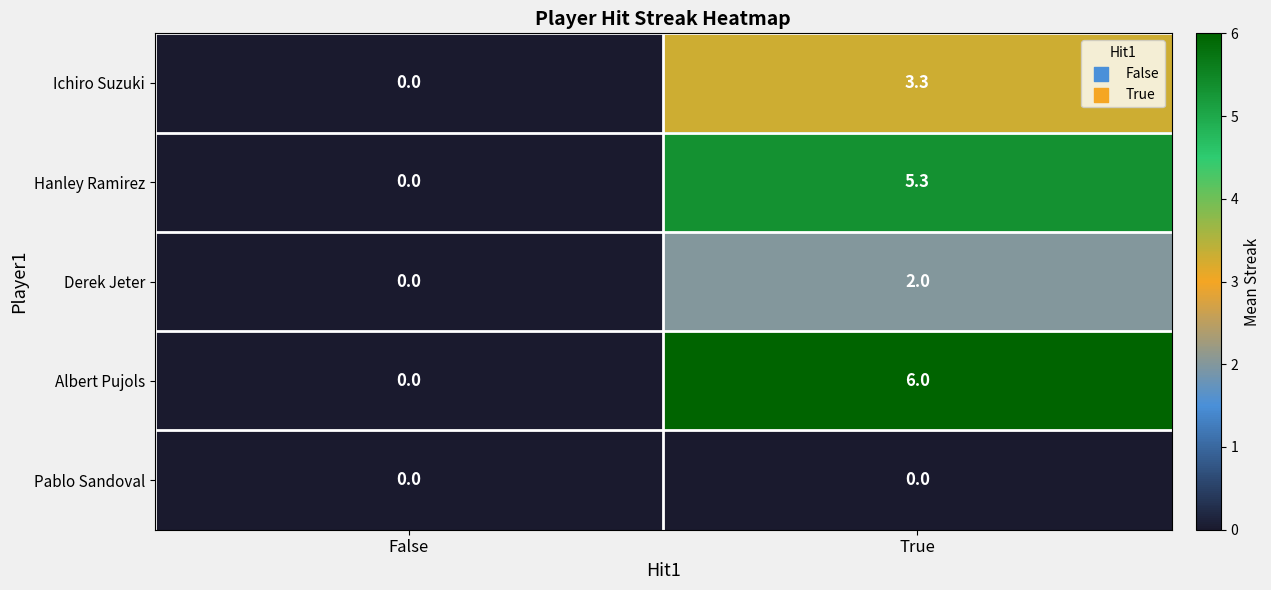

Rank the series at True from lowest to highest value.

Pablo Sandoval, Derek Jeter, Ichiro Suzuki, Hanley Ramirez, Albert Pujols